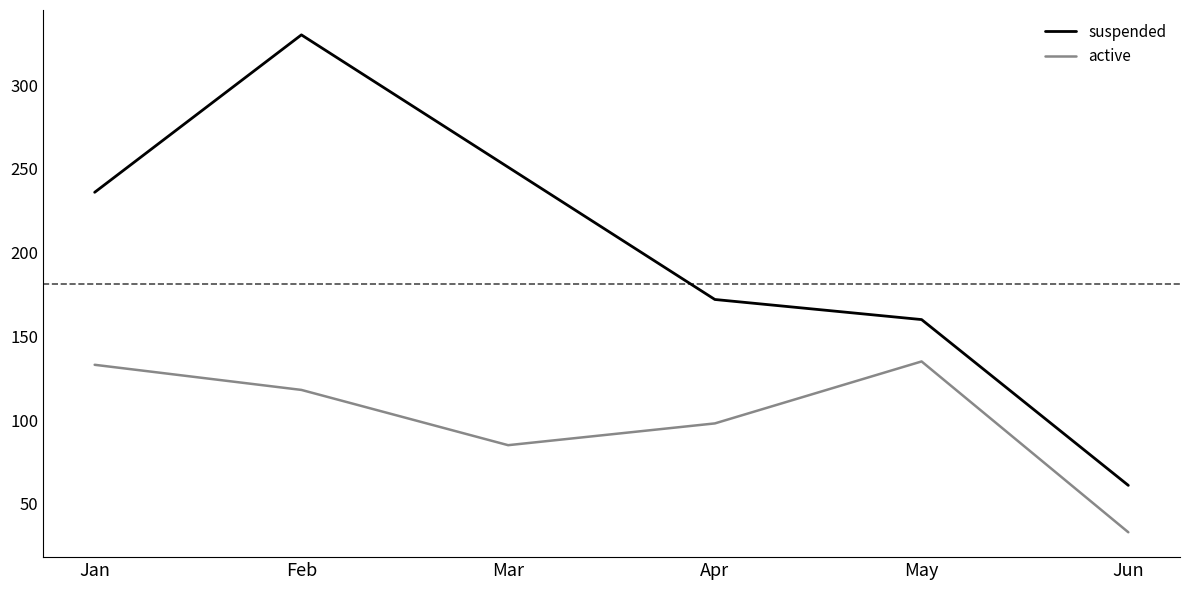

What value does the suspended series have at Mar, to the nearest 50?

250